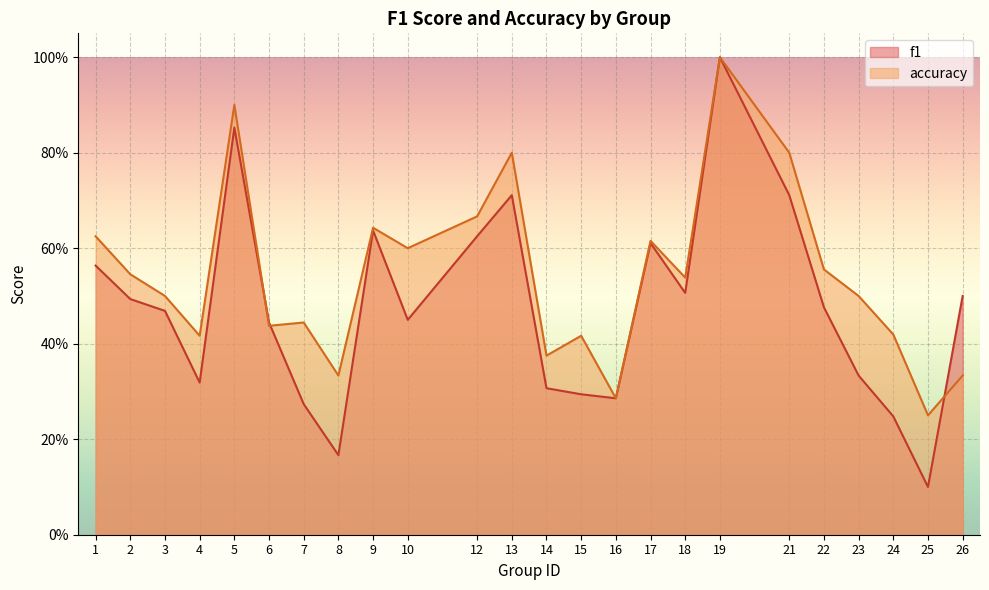

True or false: f1 has more than 1 points higher than both neighbors.

True